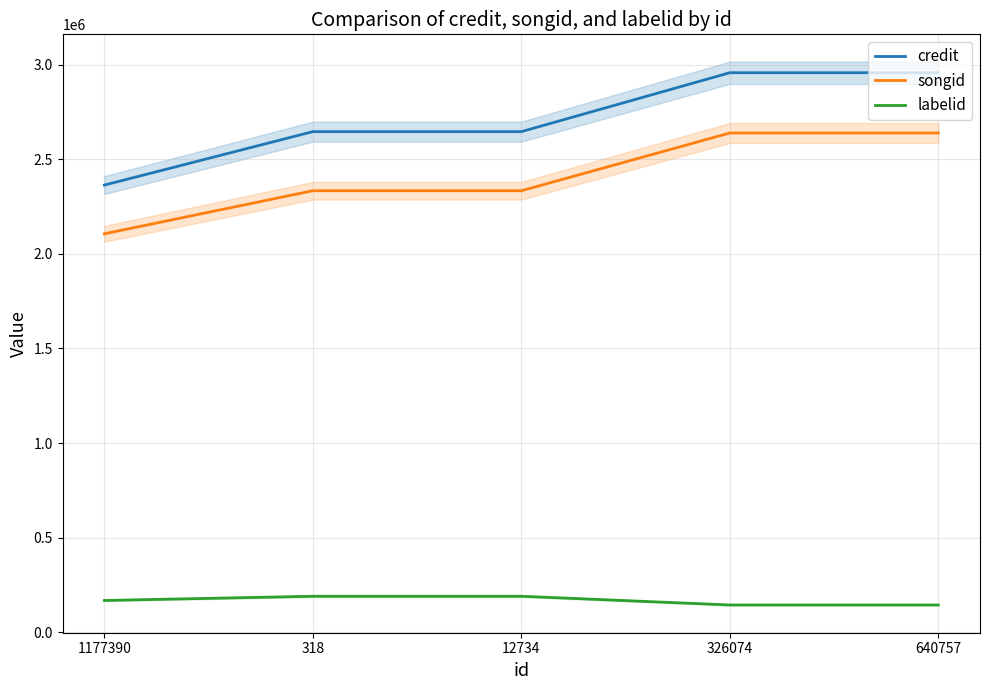

True or false: labelid has a value of 144158 at 326074.

True